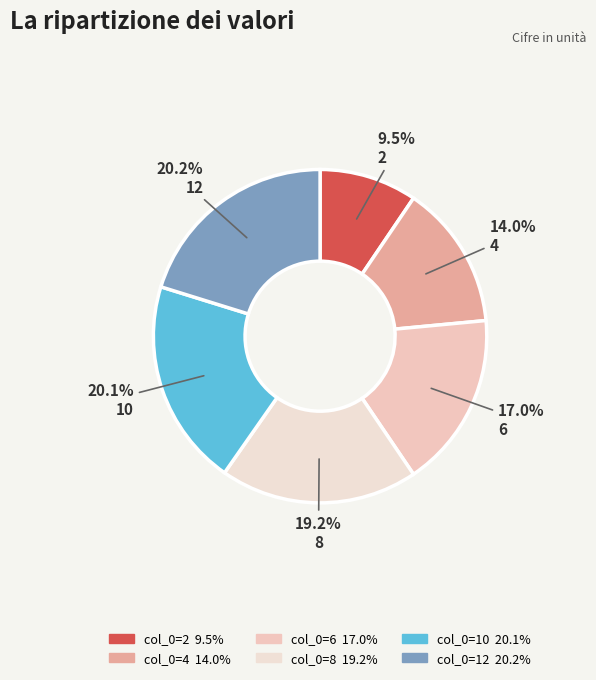

How many segments does this pie chart have?

6